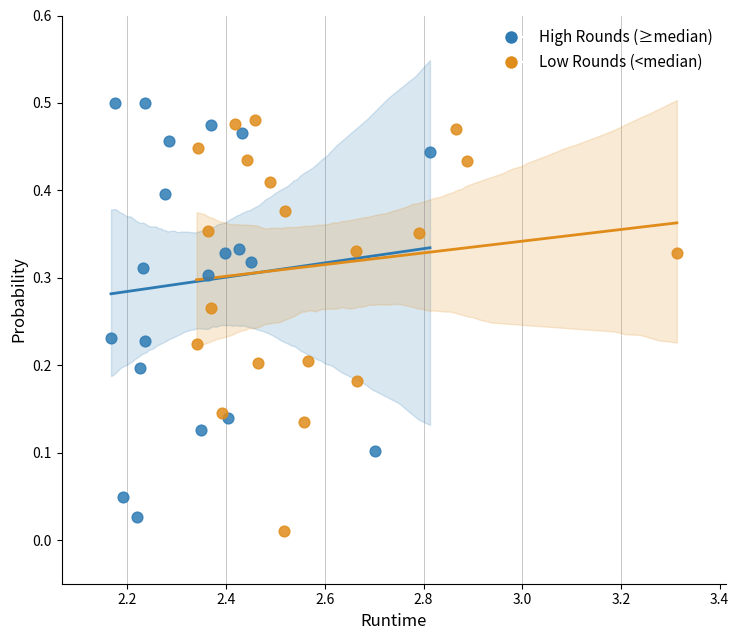

What are all the series names shown in the legend?

High Rounds (≥median), Low Rounds (<median)